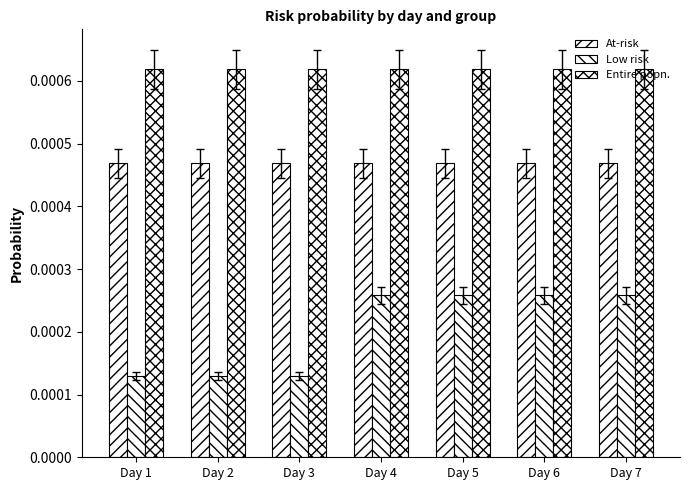

Count the number of data series in this chart.

3